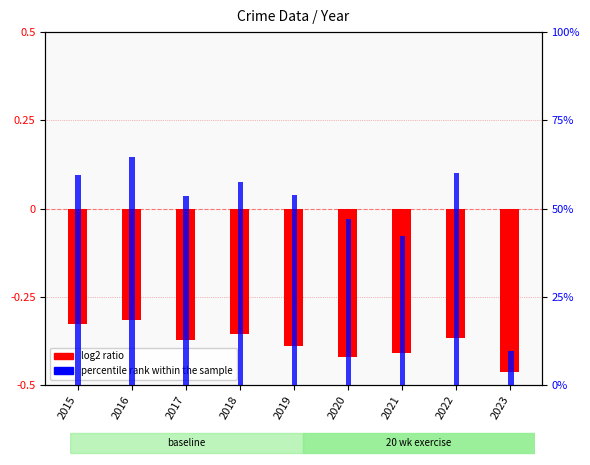

Reading left to right, extract all data points from this chart.

log2 ratio: 2015=-0.3	2016=-0.3	2017=-0.4	2018=-0.4	2019=-0.4	2020=-0.4	2021=-0.4	2022=-0.4	2023=-0.5
percentile rank within the sample: 2015=59.6	2016=64.6	2017=53.6	2018=57.5	2019=53.8	2020=46.9	2021=42.3	2022=60.0	2023=9.8